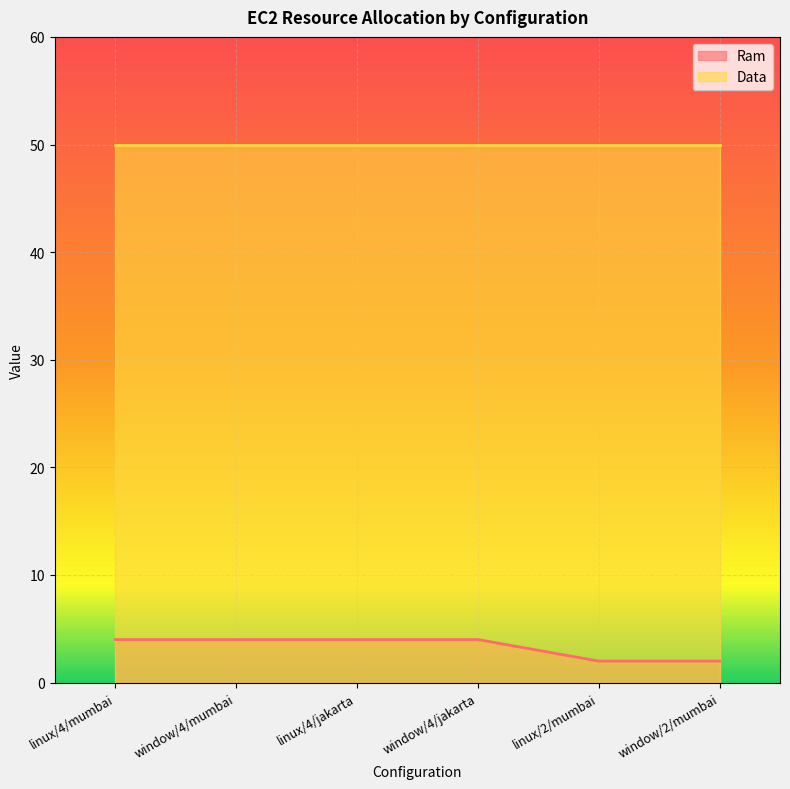

Which has a higher value, linux/4/jakarta or linux/4/mumbai?

linux/4/jakarta